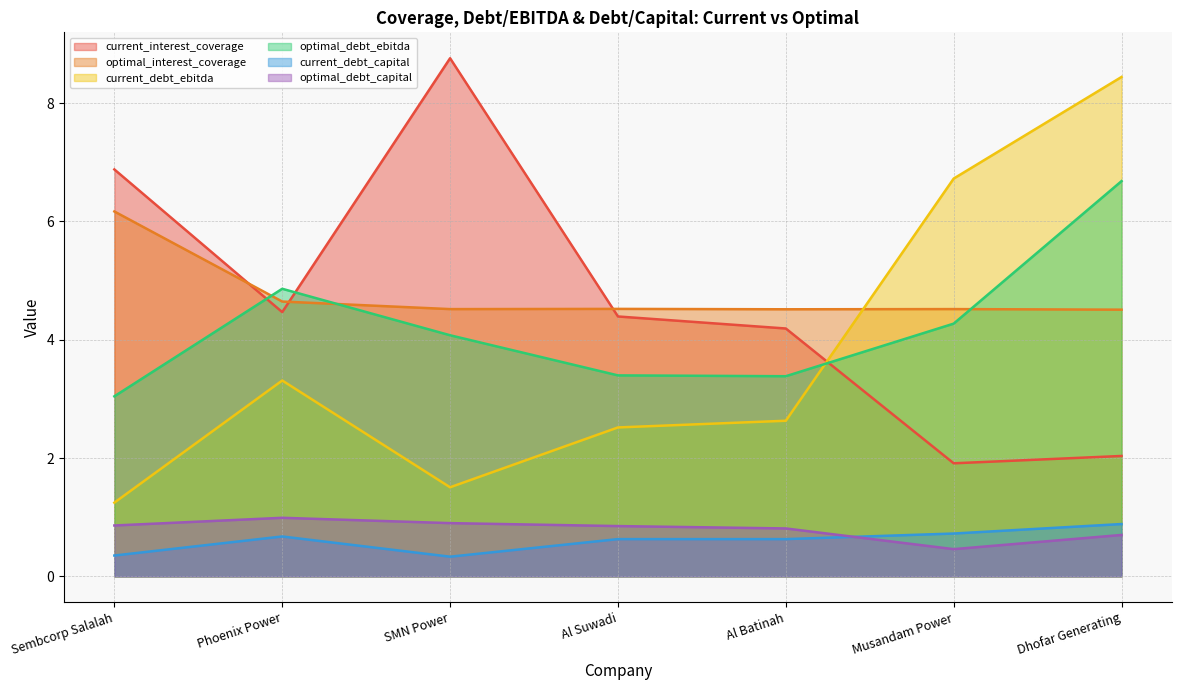

Read the current_interest_coverage value at Al Suwadi.

4.4